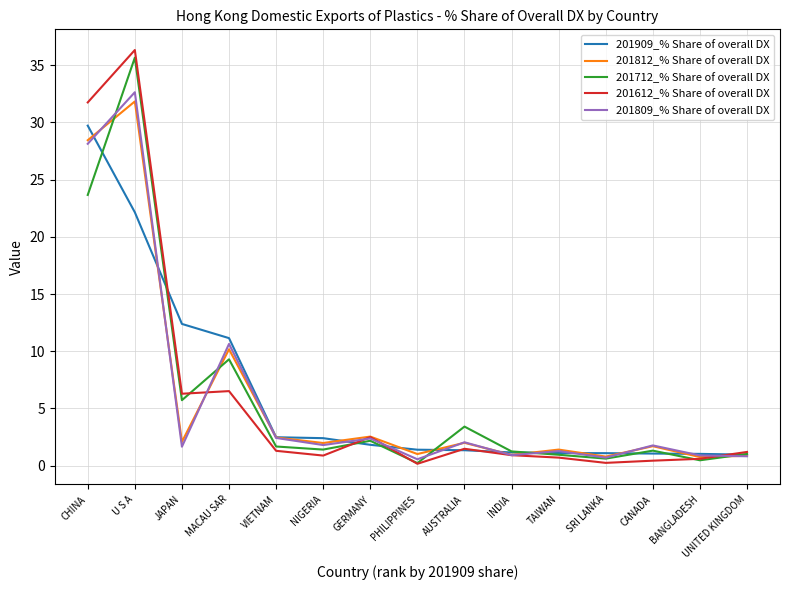

Which series has the largest range (max minus min)?

201612_% Share of overall DX